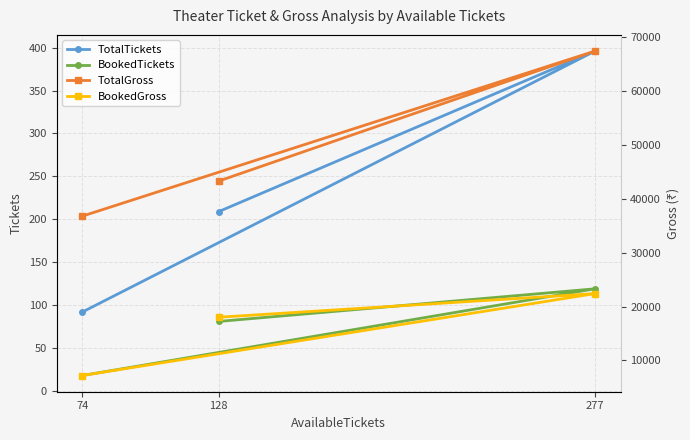

How many data points in TotalTickets are less than 209?

1